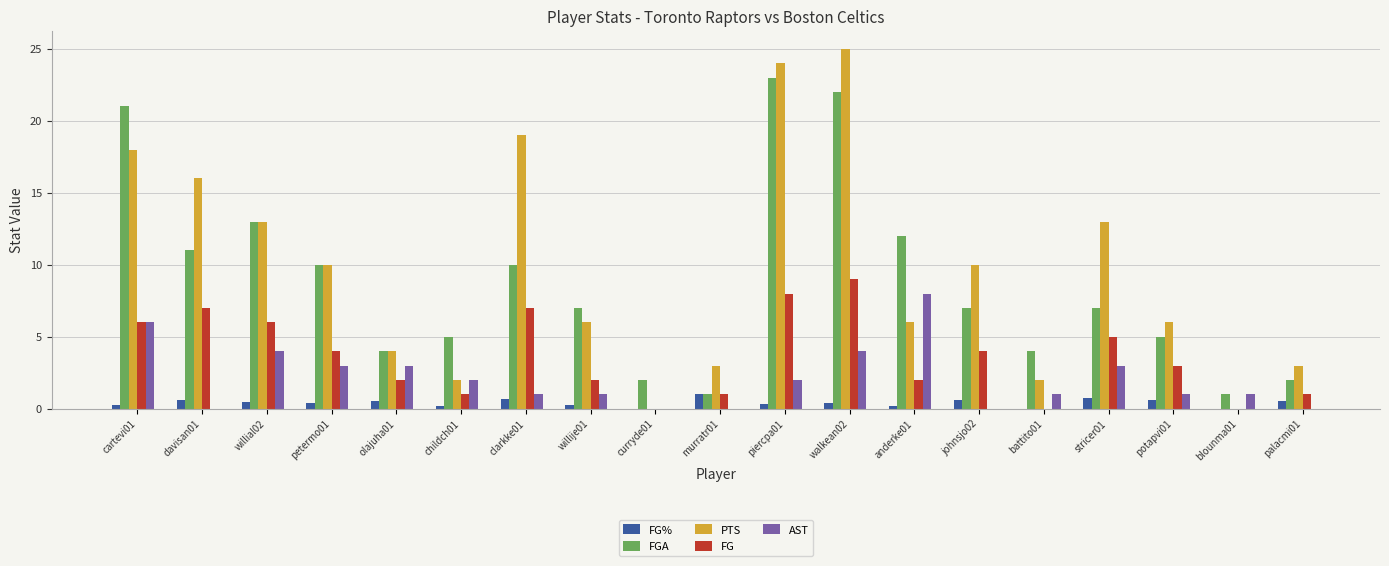

At which category is the sum across all series the highest?

walkean02